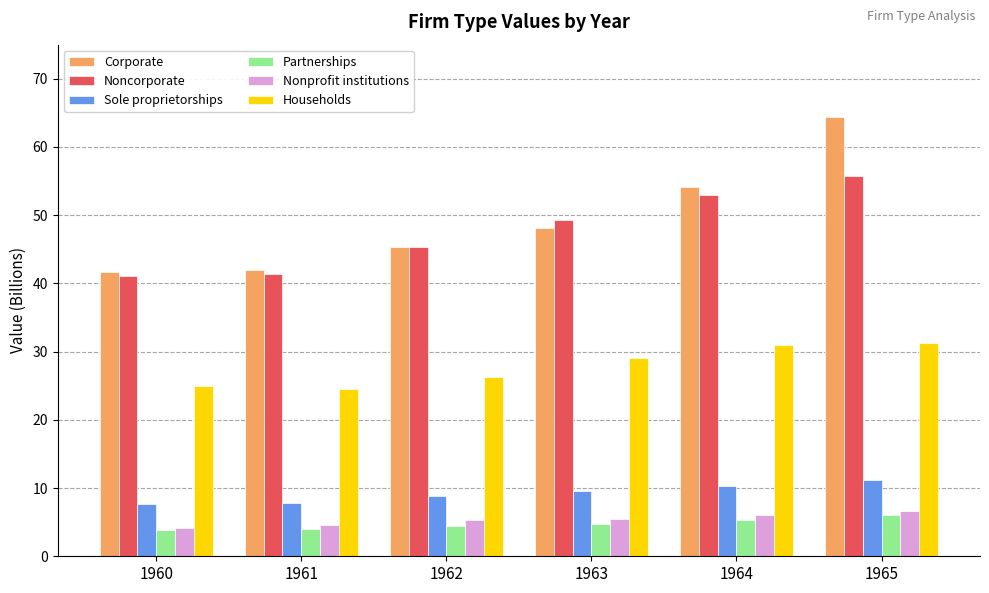

What are all the series names shown in the legend?

Corporate, Noncorporate, Sole proprietorships, Partnerships, Nonprofit institutions, Households